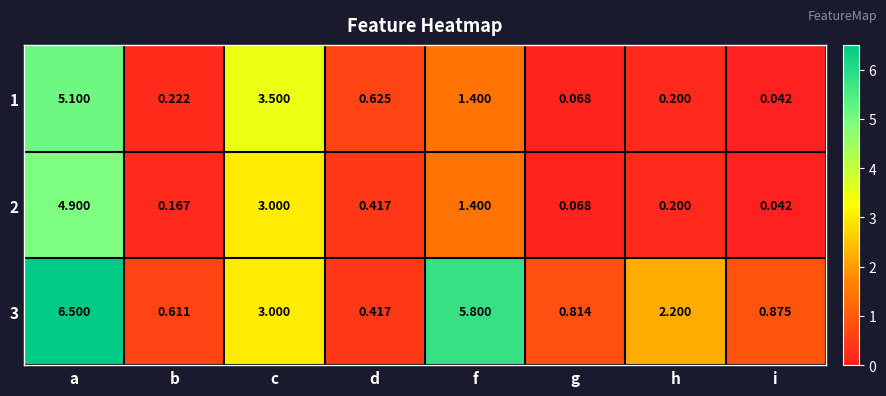

Is the value of 2 at d greater than the value of 1 at c?

No